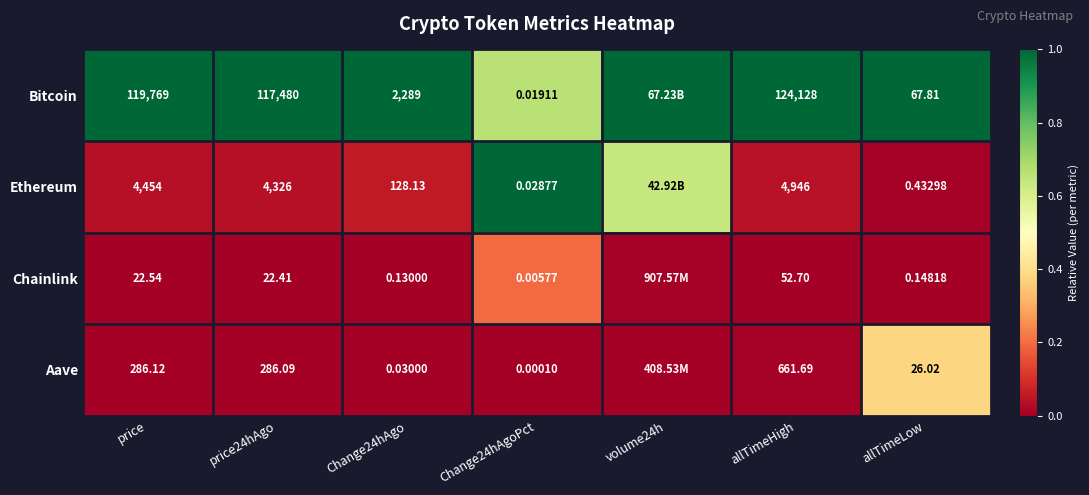

Is the value of Ethereum at Change24hAgo greater than the value of Bitcoin at Change24hAgo?

No